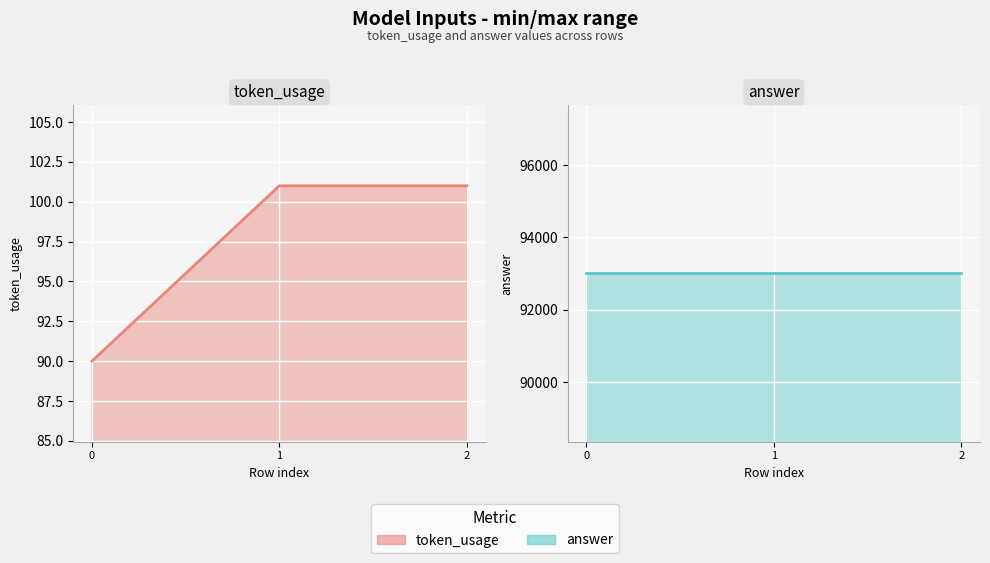

Reading left to right, transcribe all the data shown in this chart.

token_usage line: 0=90	1=101	2=101
answer line: 0=93000	1=93000	2=93000